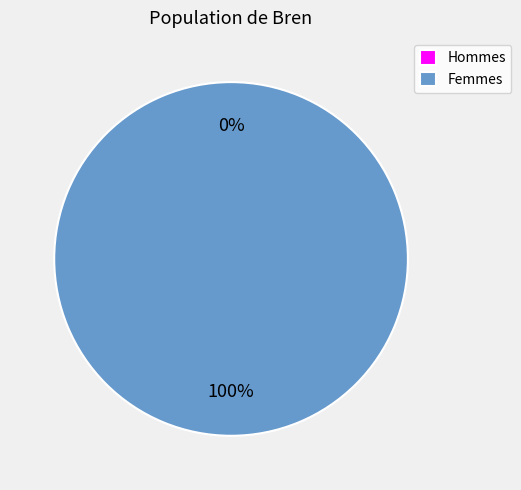

True or false: 1416344547 accounts for 100% of the total.

True